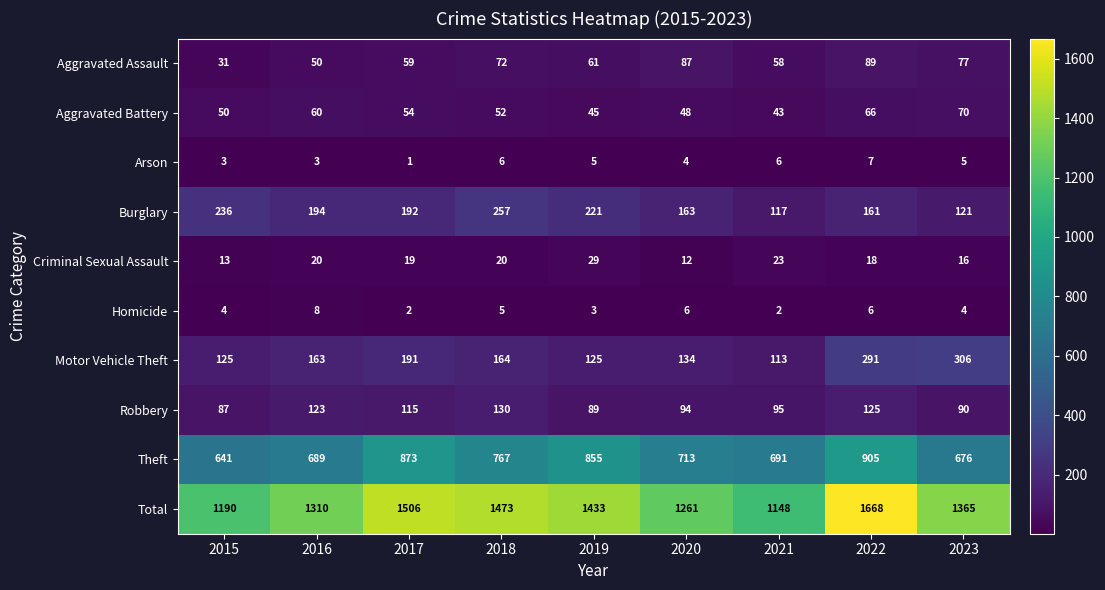

What is the difference between the maximum and minimum values in the Arson series?

6